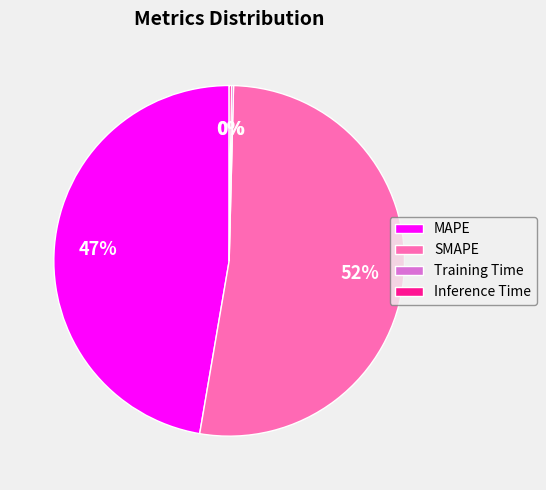

Is there a majority slice in this chart?

Yes